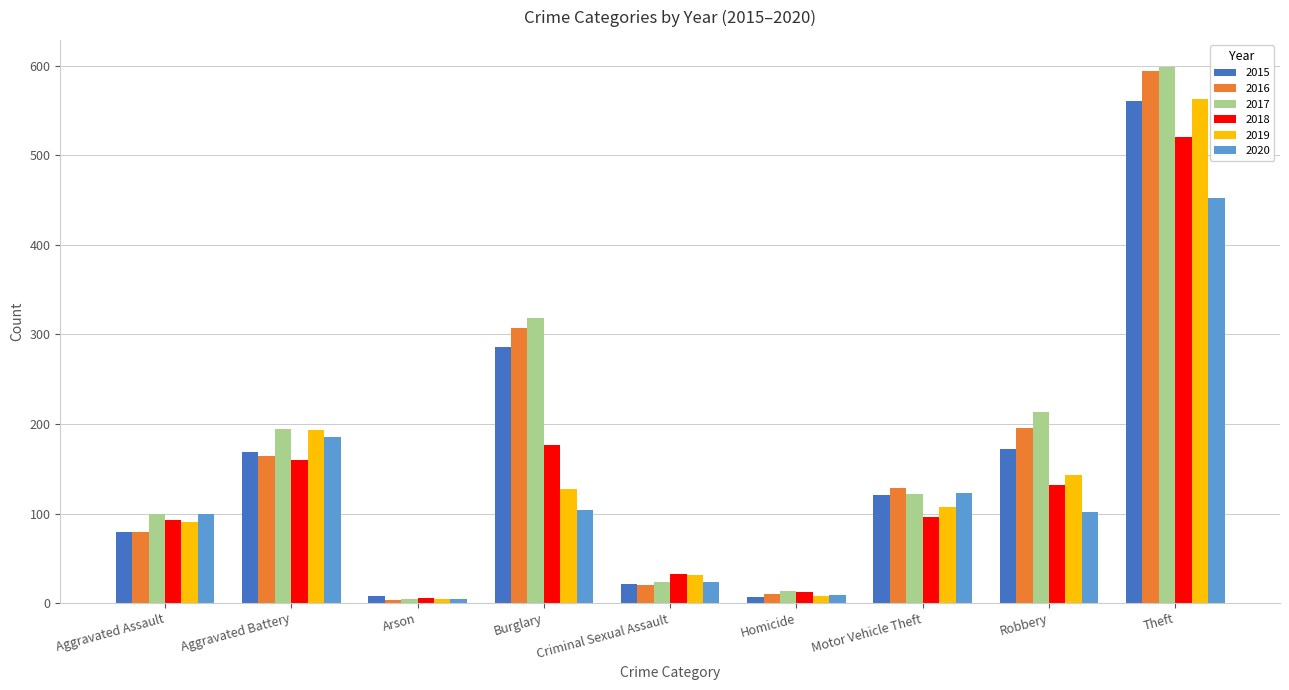

What is the value of the 2015 bar at the 3rd from the left?

8